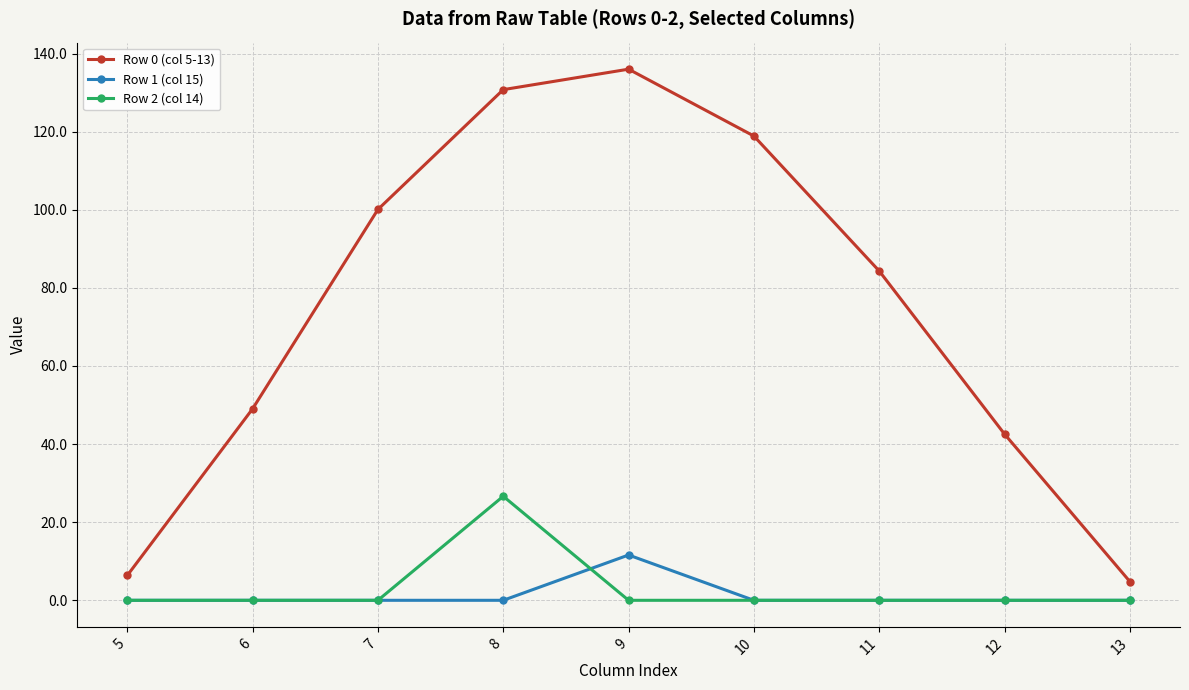

What is the average value of the Row 0 (col 5-13) series?

74.8